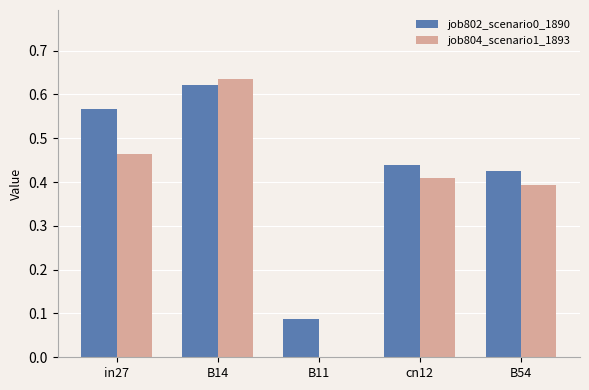

Is the value of job802_scenario0_1890 at B54 greater than the value of job804_scenario1_1893 at B11?

Yes